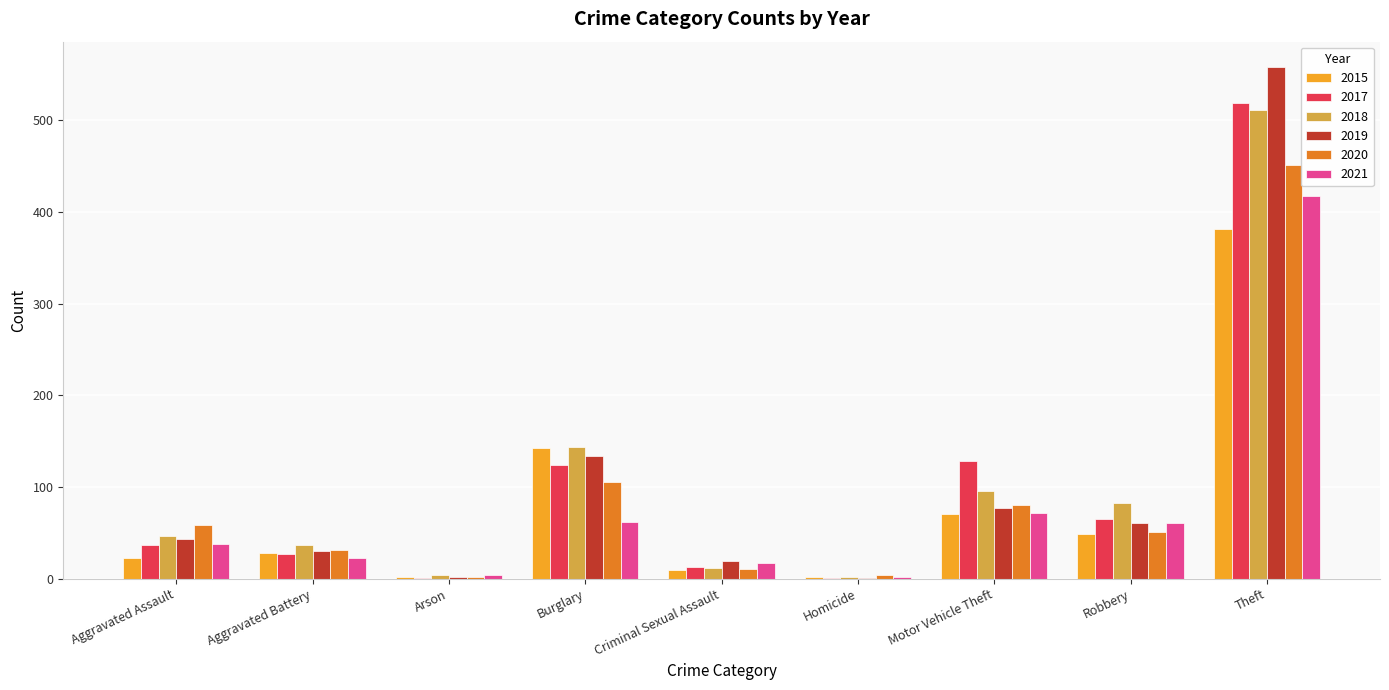

How many distinct data groups are displayed?

6